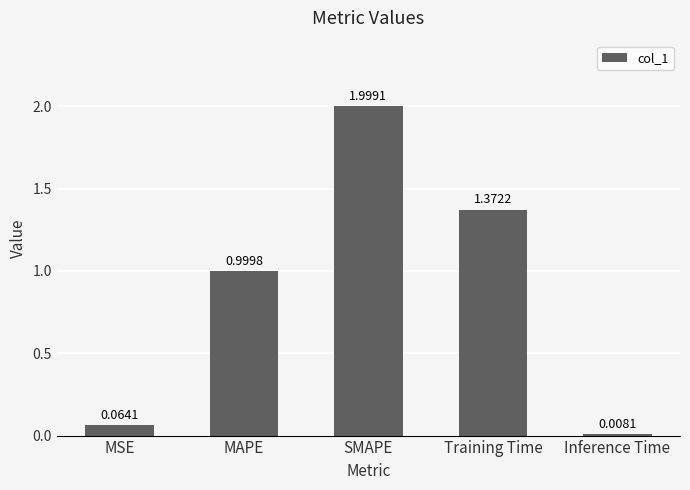

Are the bars grouped side by side (vs. stacked)?

No